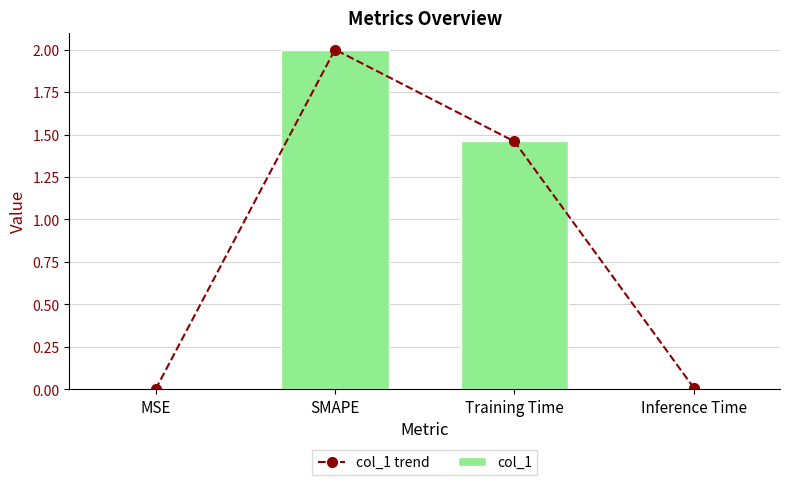

What is the sum of all col_1 values?

3.5